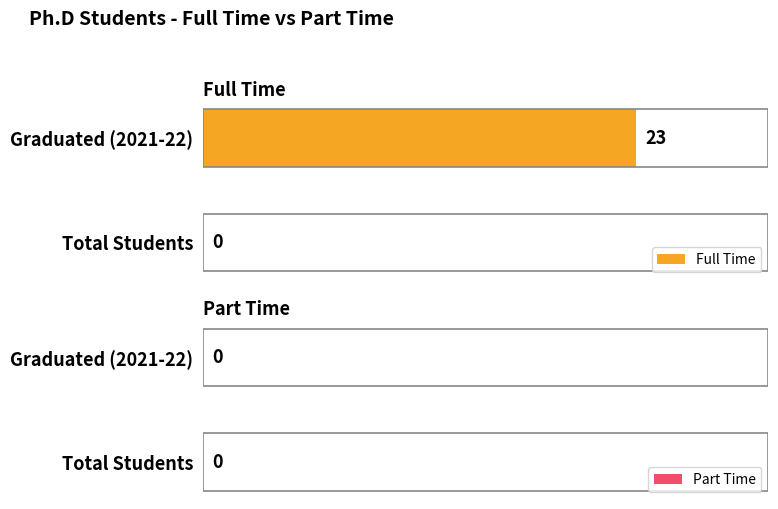

Is it true that the value at Total Students is 0?

True